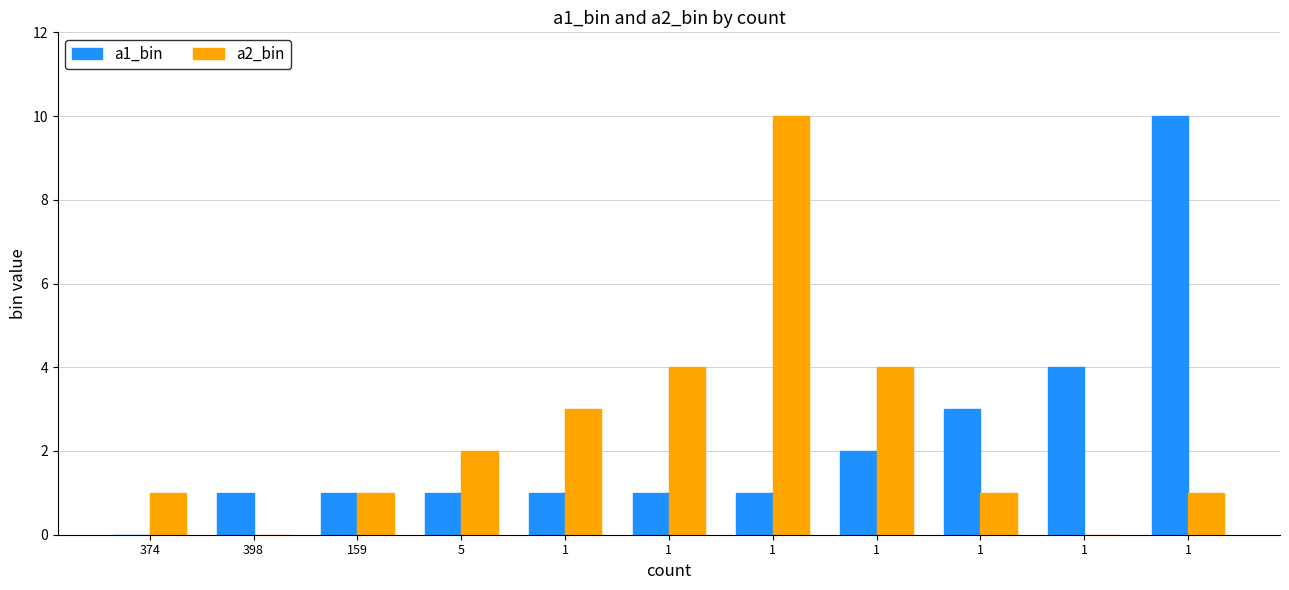

How many distinct data groups are displayed?

2